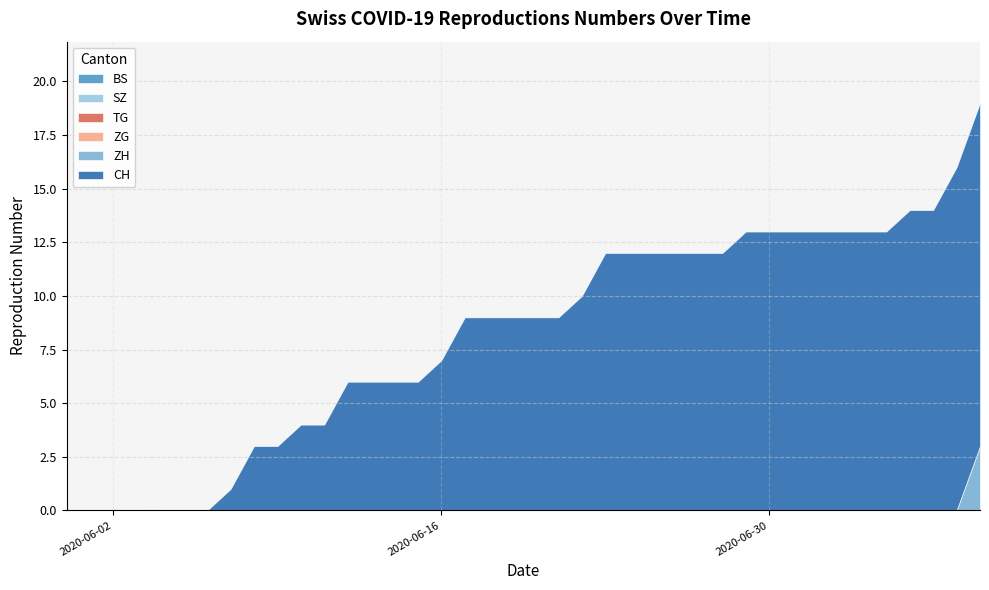

True or false: SZ and BS cross at least once.

False